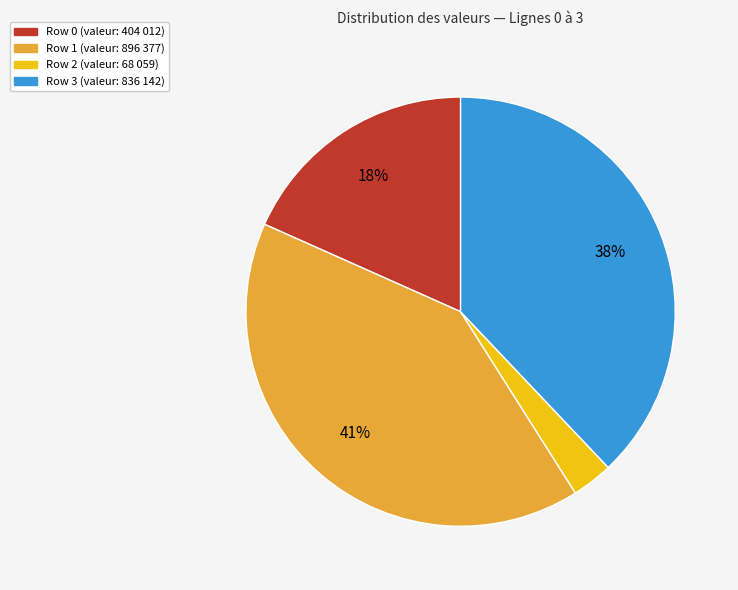

Does any single category account for the majority?

No